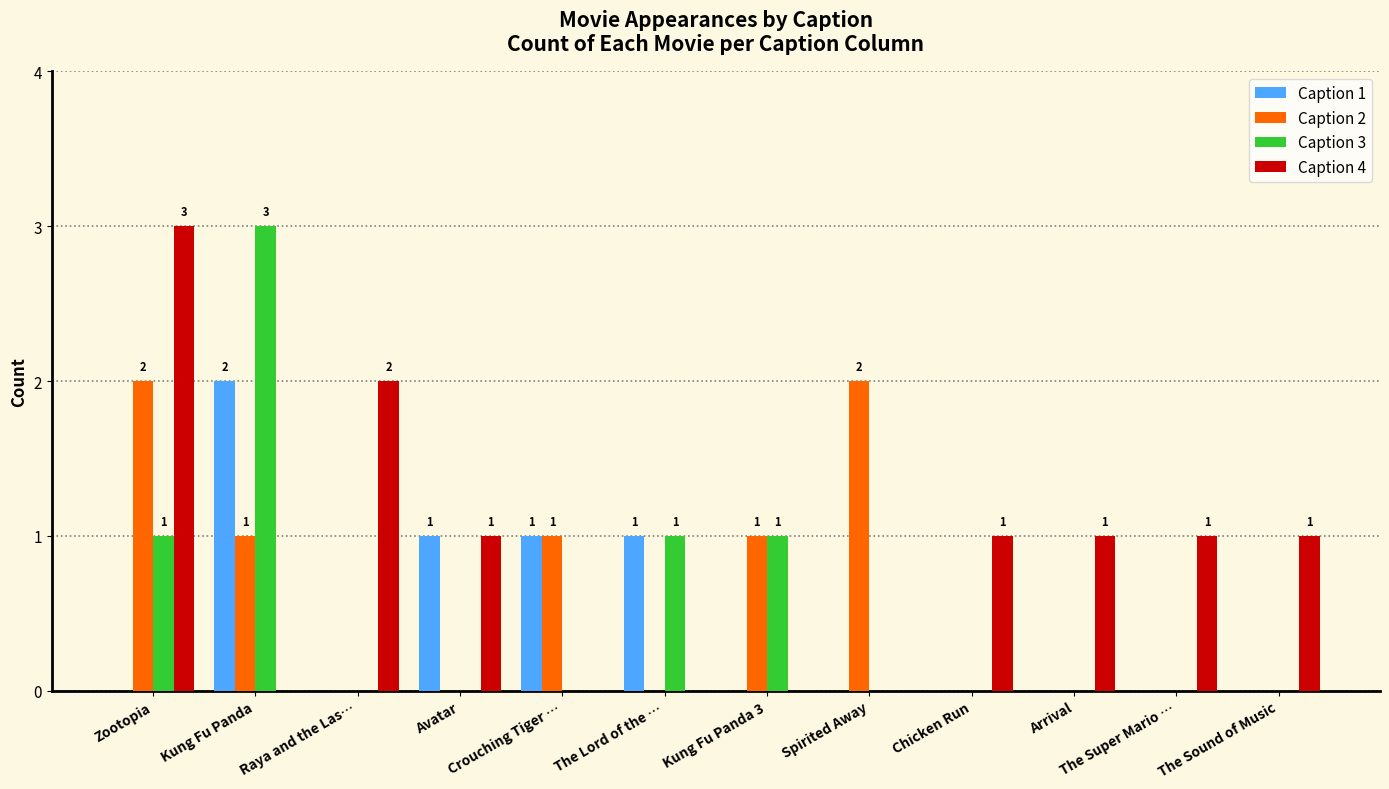

At which label does Caption 4 reach its peak?

Zootopia